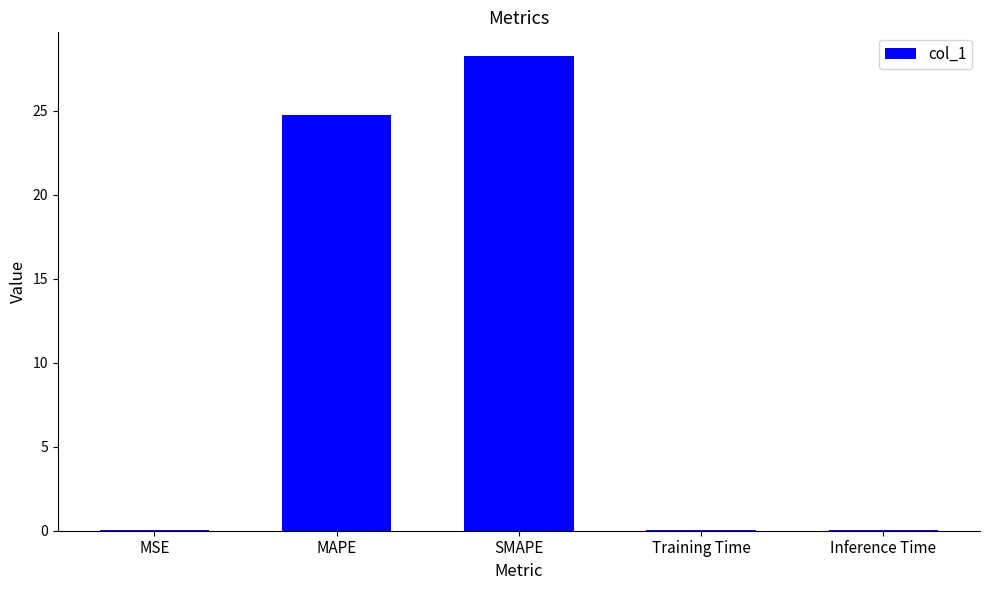

Is it true that the value at Training Time is 0.0?

True